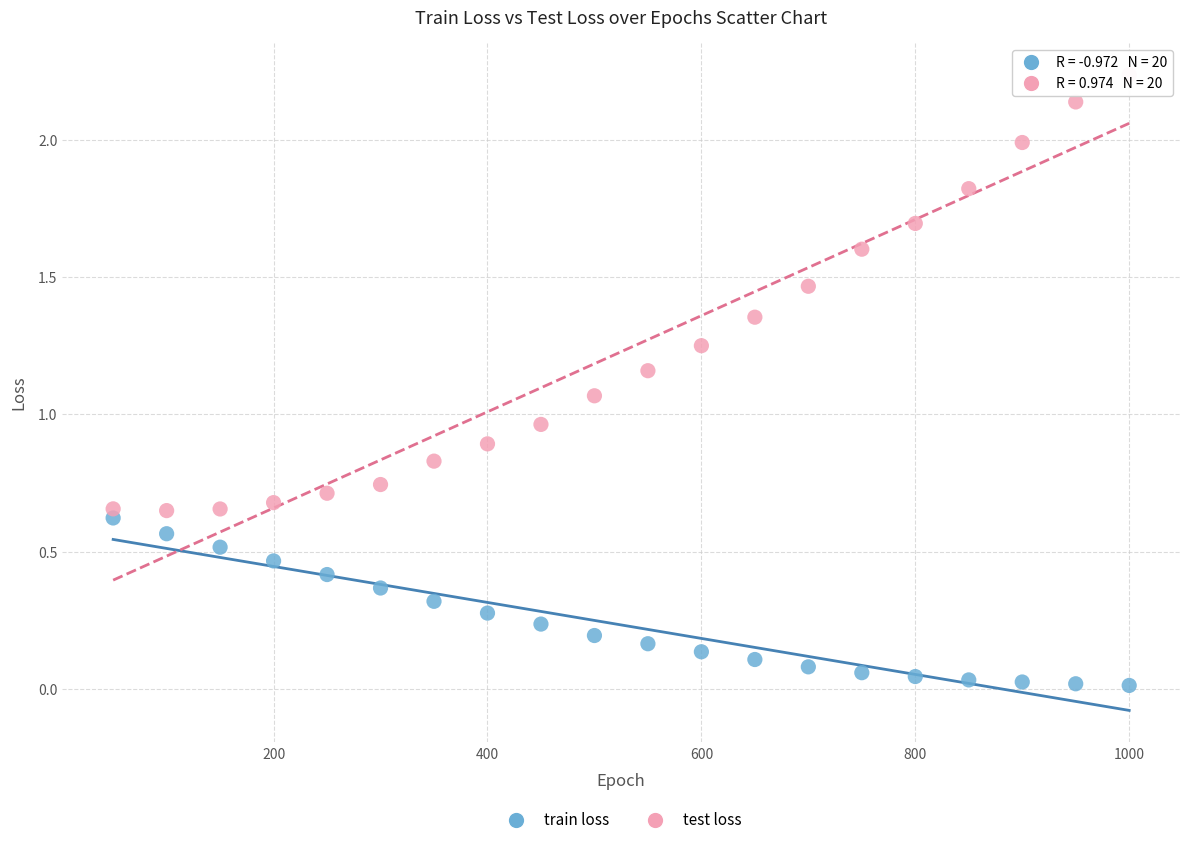

Which series has the widest spread of Y values?

test loss